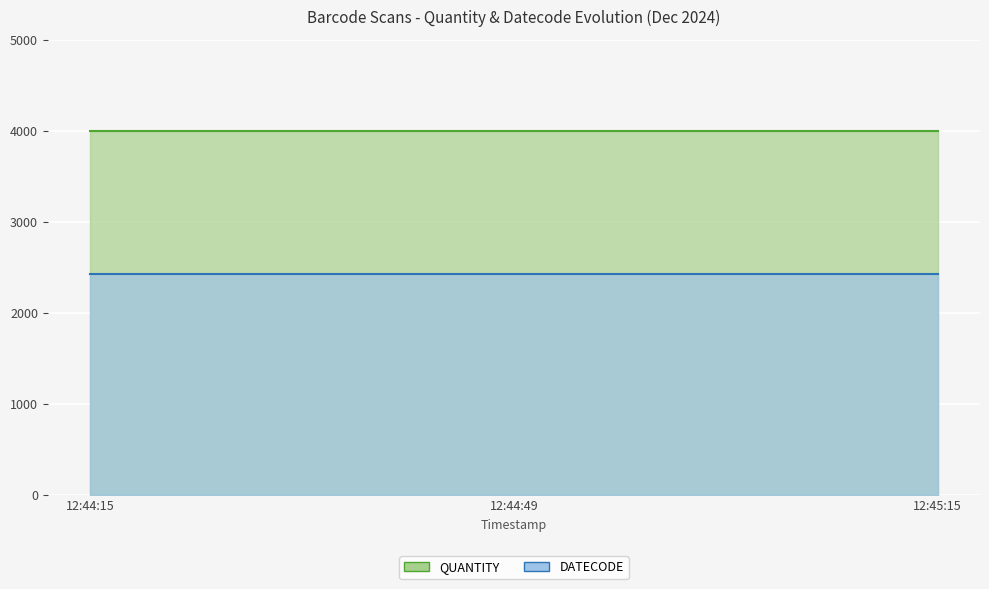

How many categories are shown in the chart?

3